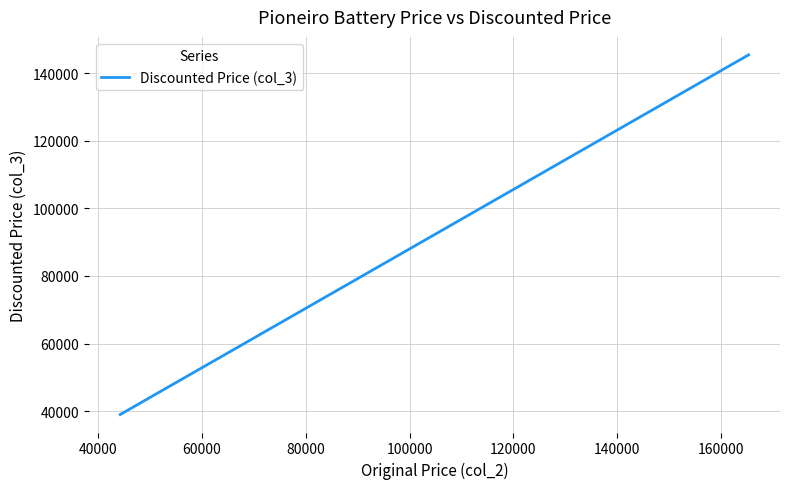

What is the greatest value displayed?

145427.0